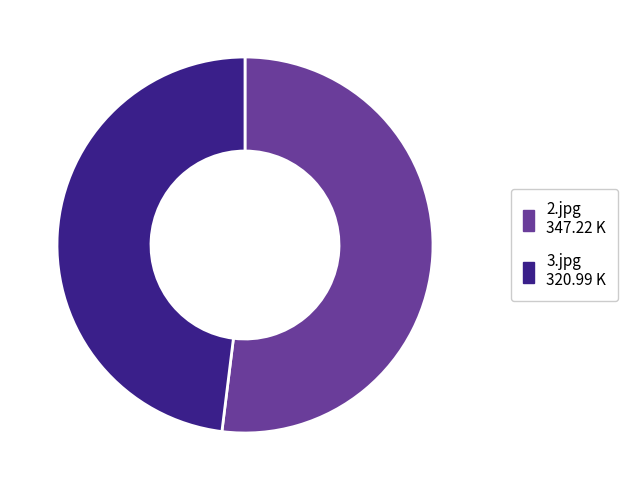

Which category has the biggest portion of the pie?

2.jpg